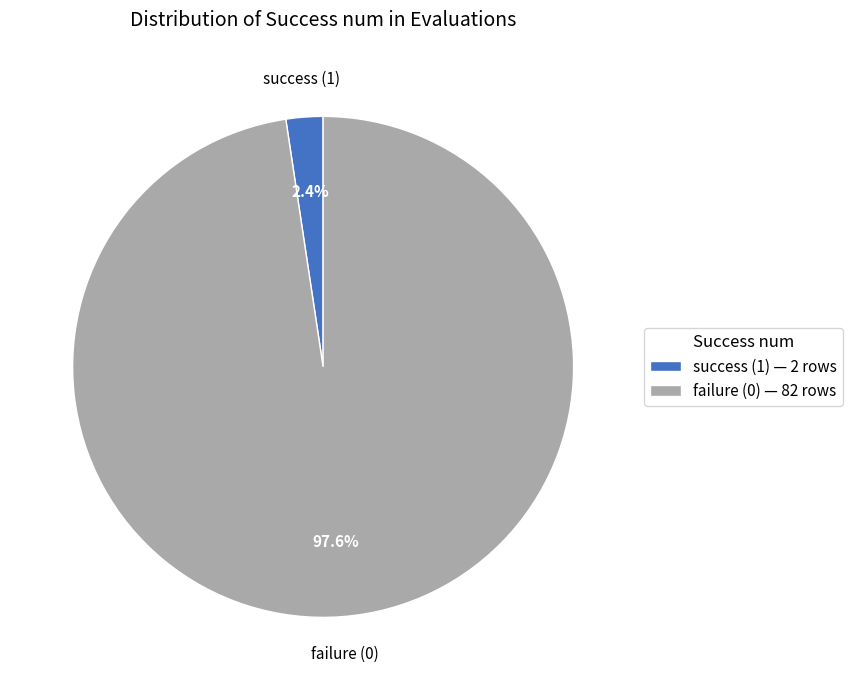

Which slice is the largest?

failure (0) — 82 rows